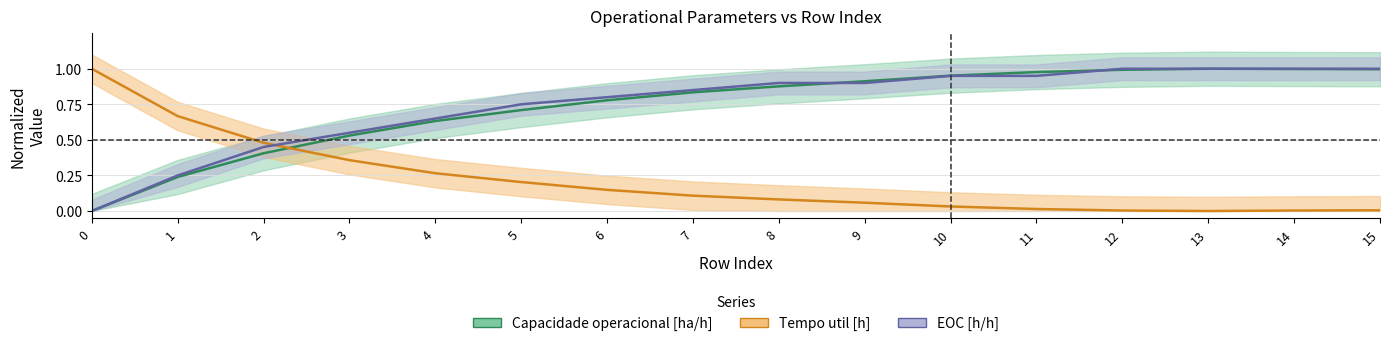

At which category does the chart reach its peak across all series?

13